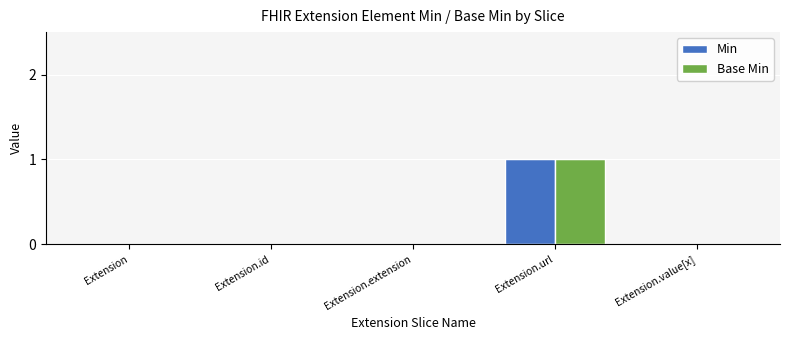

Which category has the highest value in the Min series?

Extension.url